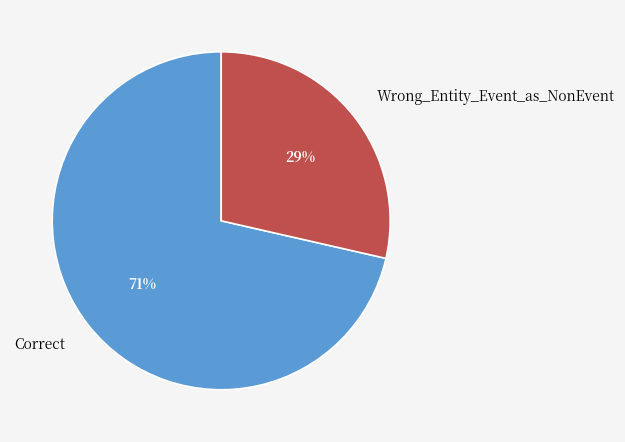

Which has a higher value, Wrong_Entity_Event_as_NonEvent or Correct?

Correct